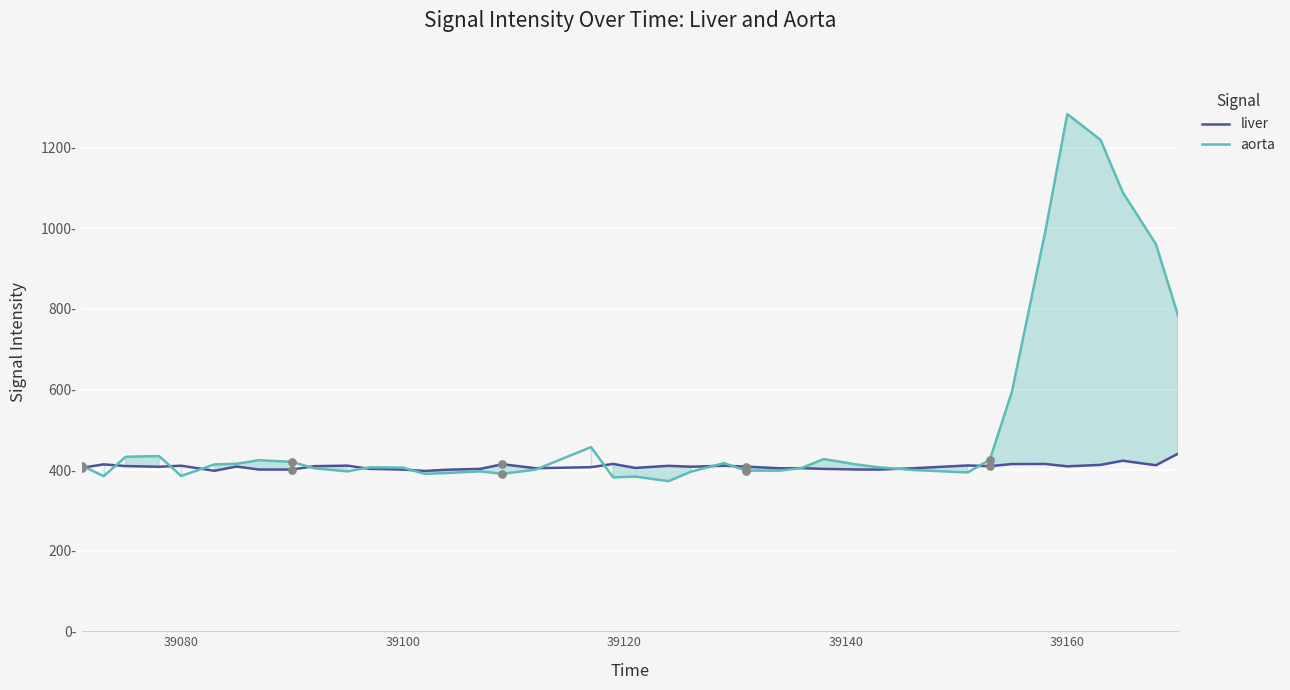

Which series has the largest total across all categories?

aorta